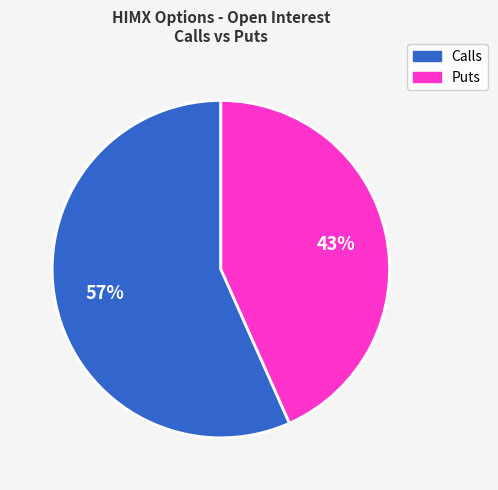

Is there a majority slice in this chart?

Yes